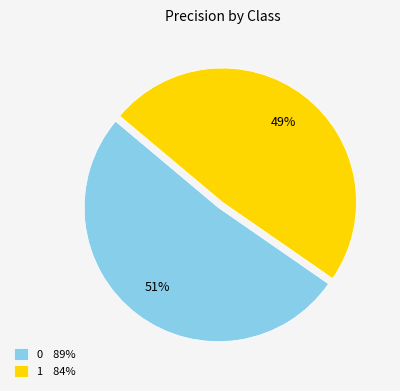

Between 0 89% and 1 84%, which is larger?

0 89%